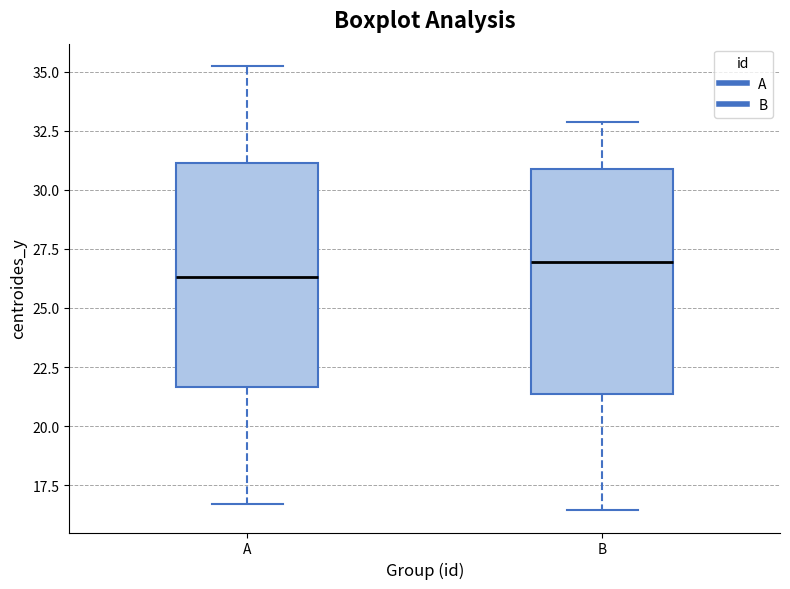

Where does the median line of the box for B sit on the y-axis? The values are not printed on the chart, so give them approximately, as read against the axis.

27.0